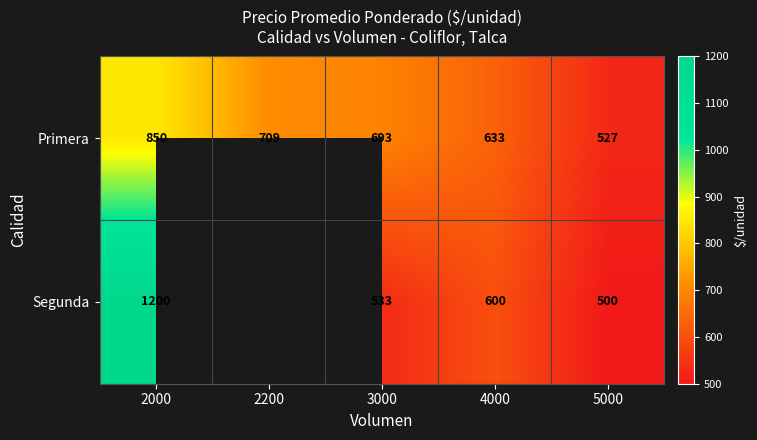

At which category is the sum across all series the highest?

2000